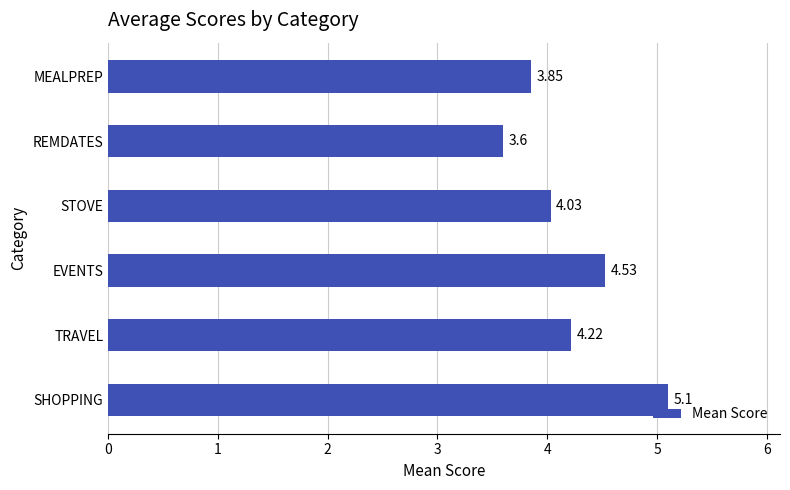

What is the difference between the values at STOVE and SHOPPING?

1.1